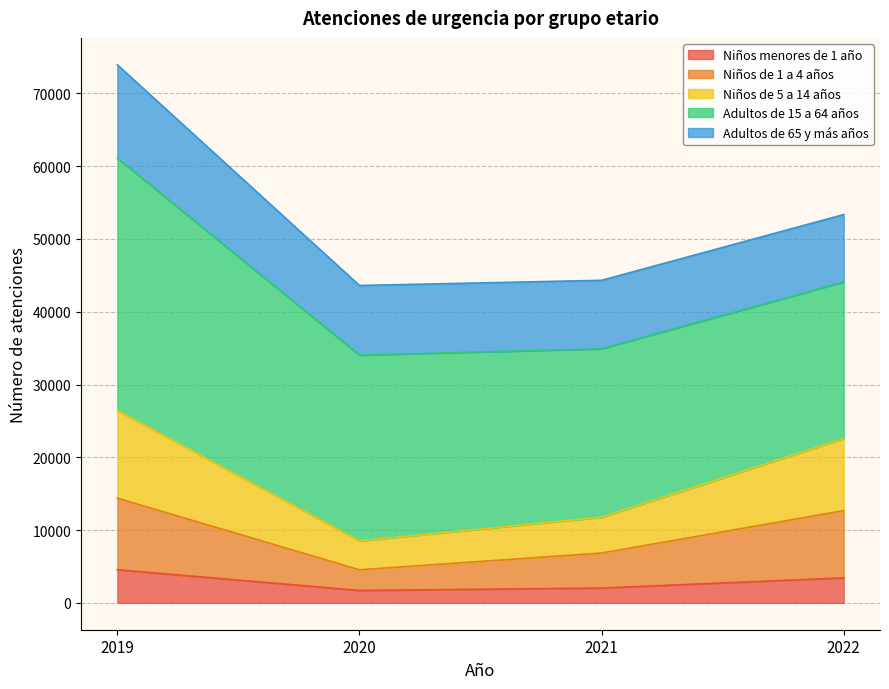

At which category is the sum across all series the highest?

2019